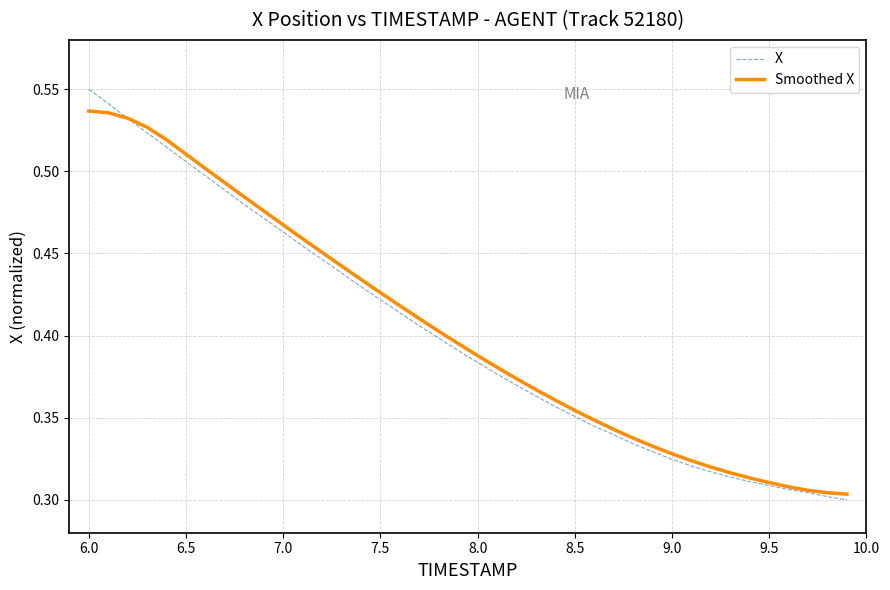

List the series in order of their peak value, lowest first.

Smoothed X, X